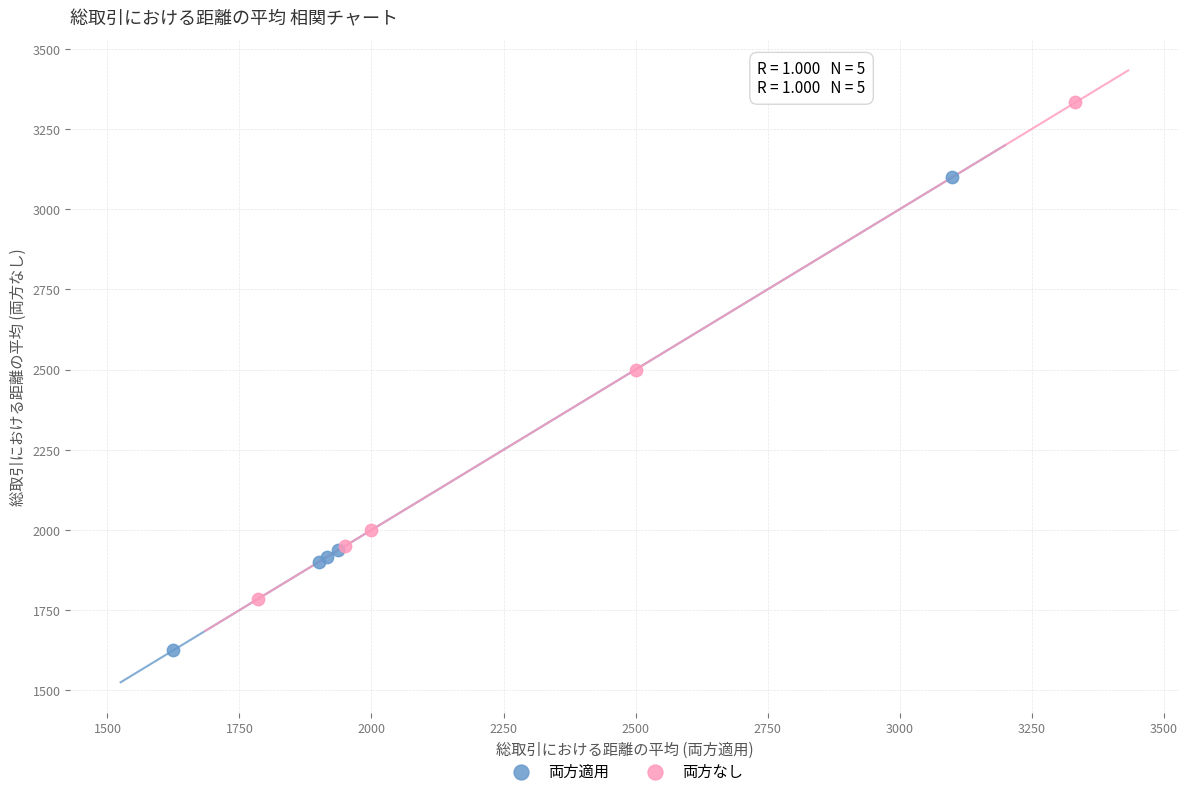

Which series reaches the maximum Y coordinate?

両方なし